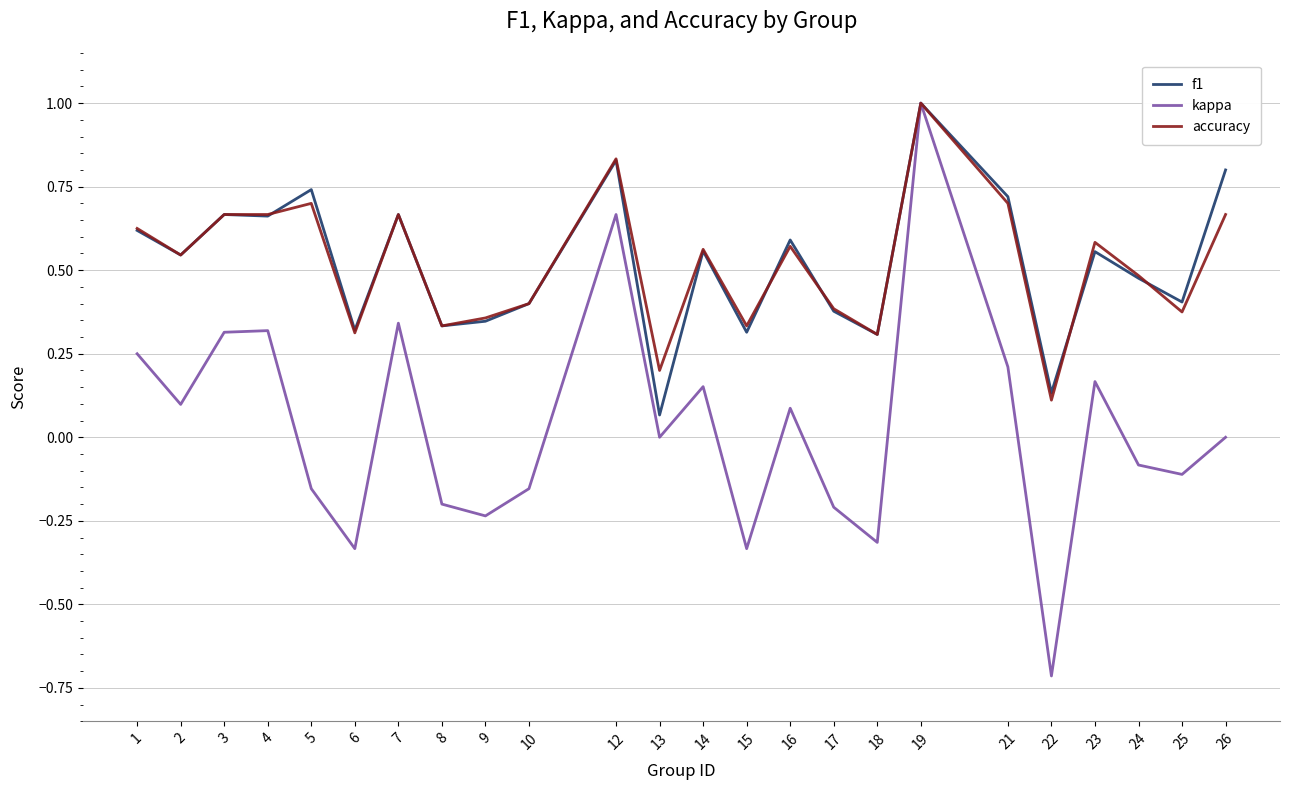

Is it true that kappa equals 0.3 at 3?

True